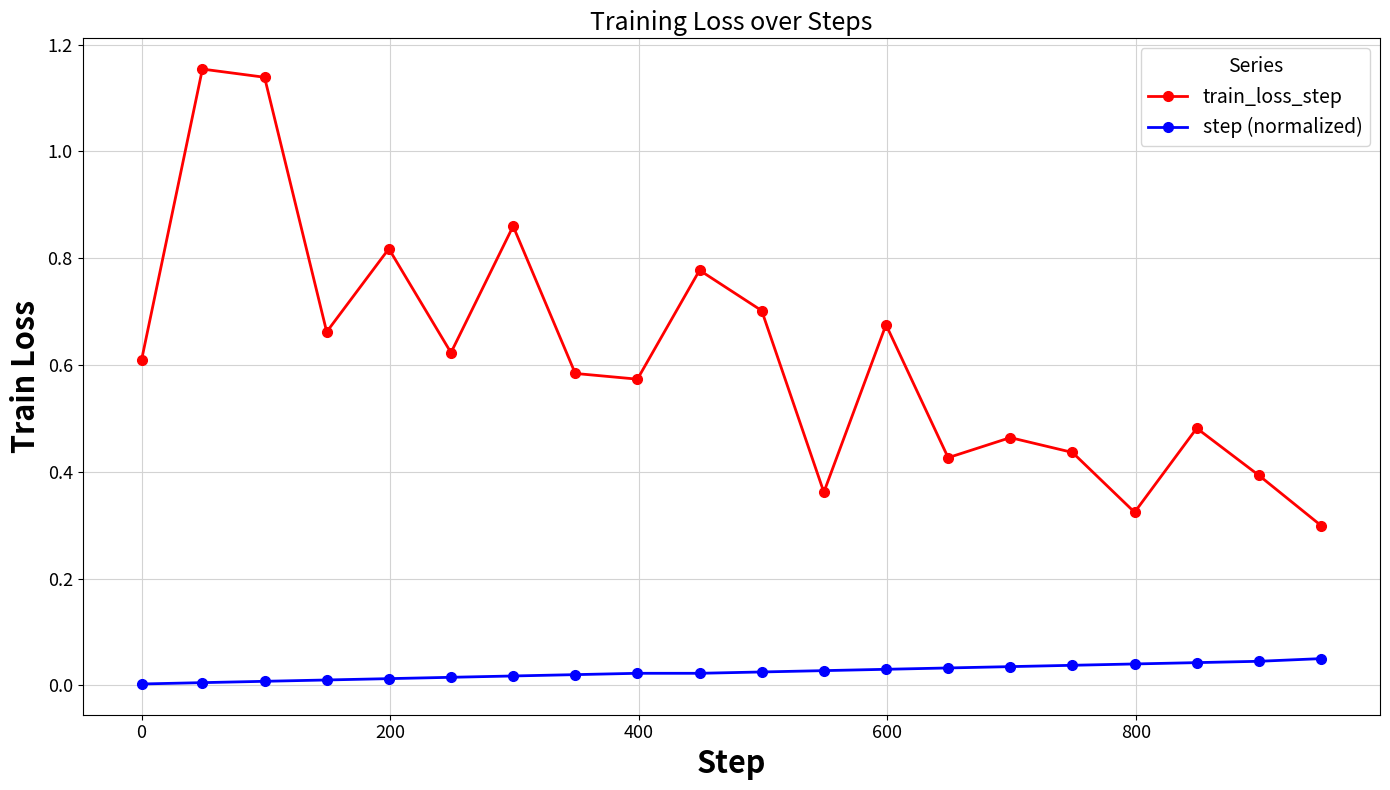

List the series in order of their overall mean, lowest first.

step (normalized), train_loss_step